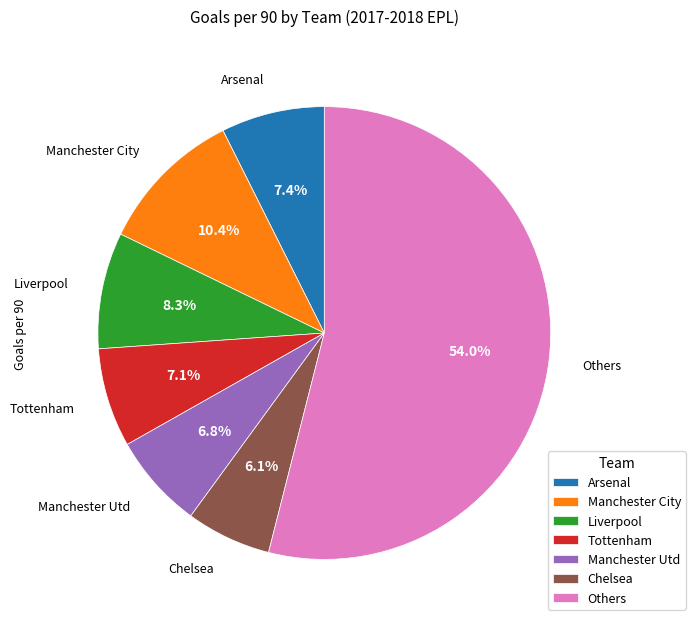

Which has a higher value, Manchester City or Liverpool?

Manchester City